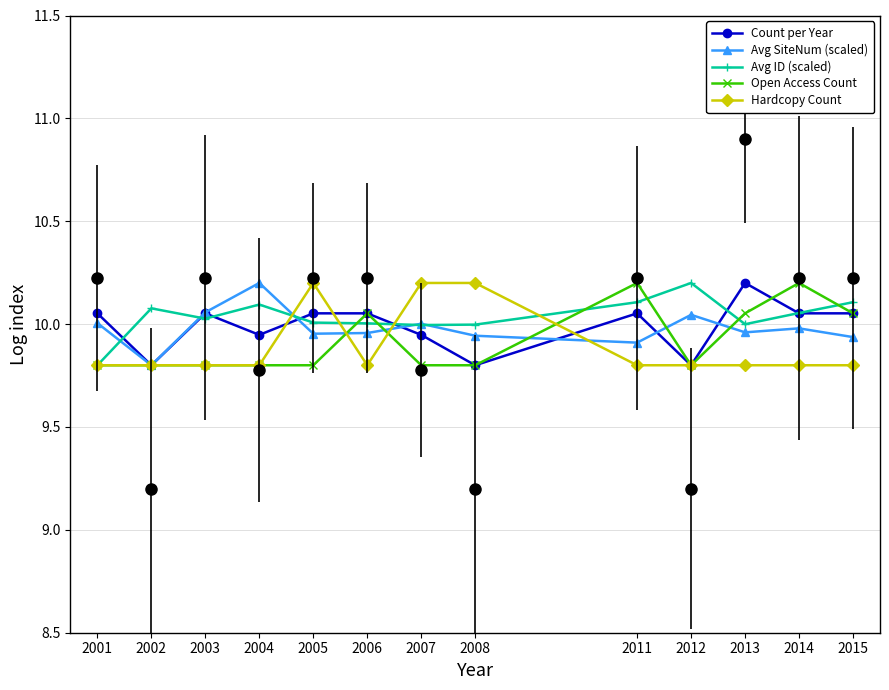

At which category is the sum across all series the highest?

2014